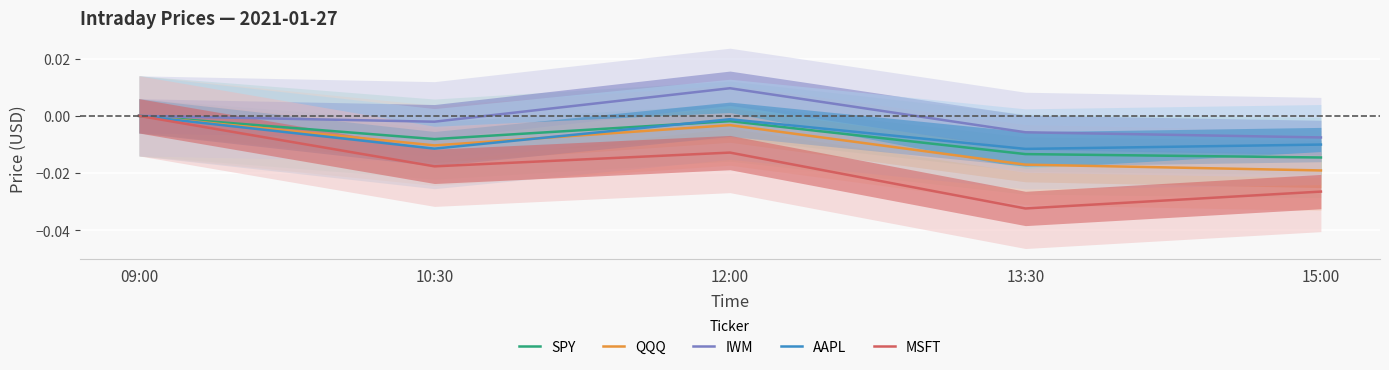

Which series has the largest total across all categories?

IWM